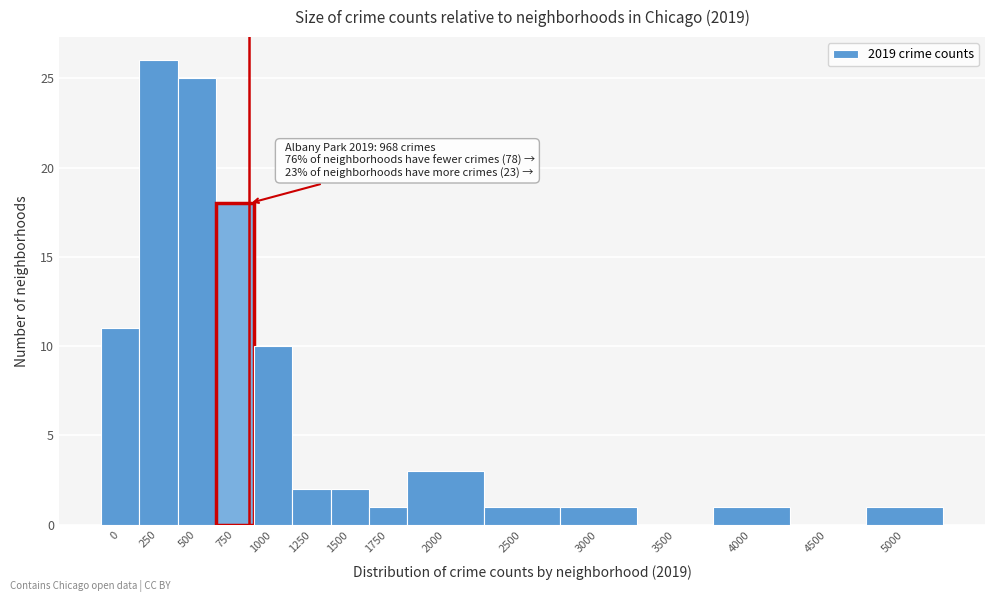

Reading left to right, transcribe all the data shown in this chart.

0=11	250=26	500=25	750=18	1000=10	1250=2	1500=2	1750=1	2000=3	2500=1	3000=1	3500=0	4000=1	4500=0	5000=1